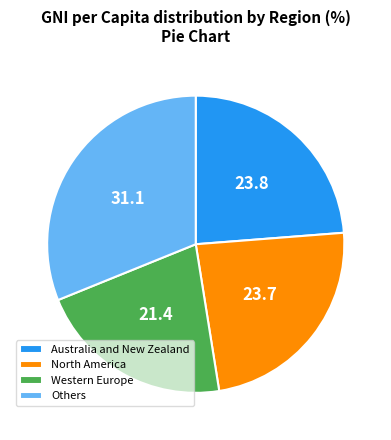

Approximately how many times larger is the value at North America compared to Others?

0.8